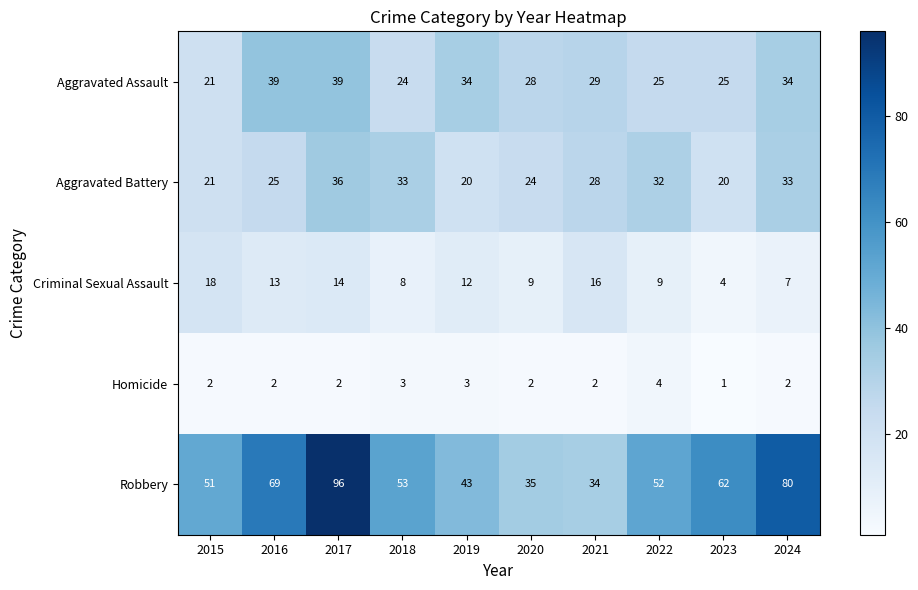

What is the minimum value shown in the chart?

1